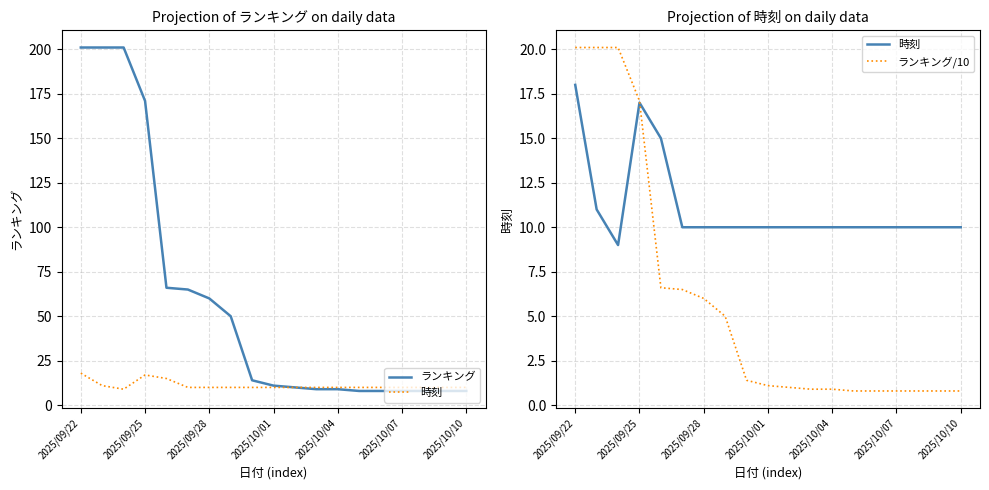

True or false: ランキング and ランキング/10 cross at least once.

False